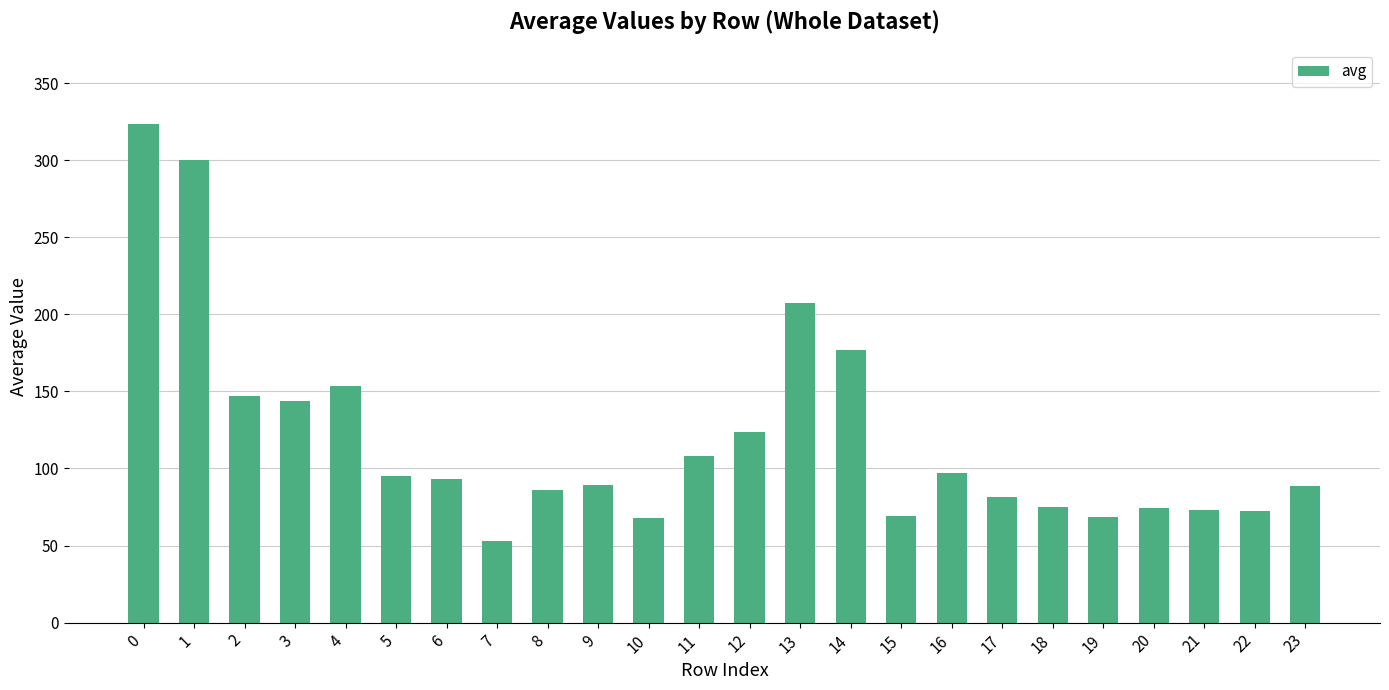

Are the bars grouped side by side (vs. stacked)?

No